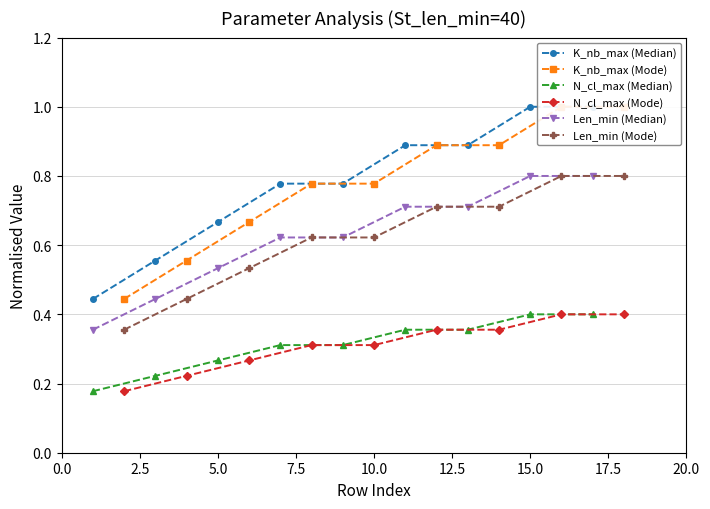

True or false: K_nb_max (Mode) and K_nb_max (Median) intersect in this chart.

False